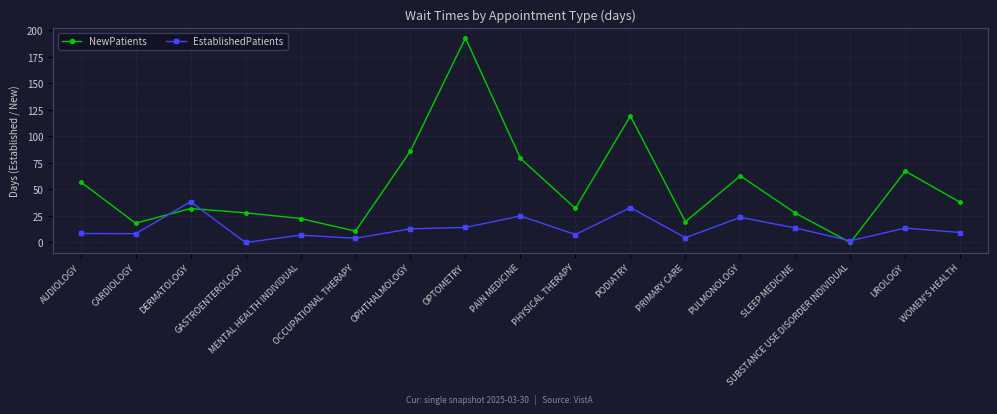

True or false: NewPatients has more than 1 interior local peaks.

True